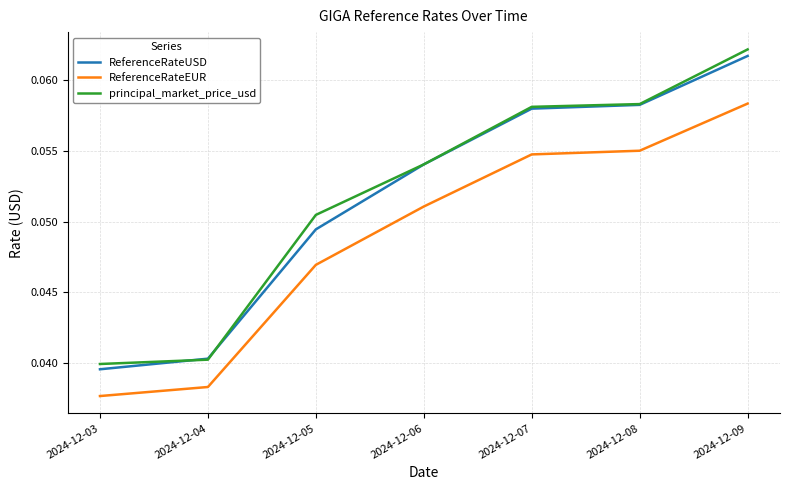

How many ReferenceRateEUR values are between 0 and 1?

7